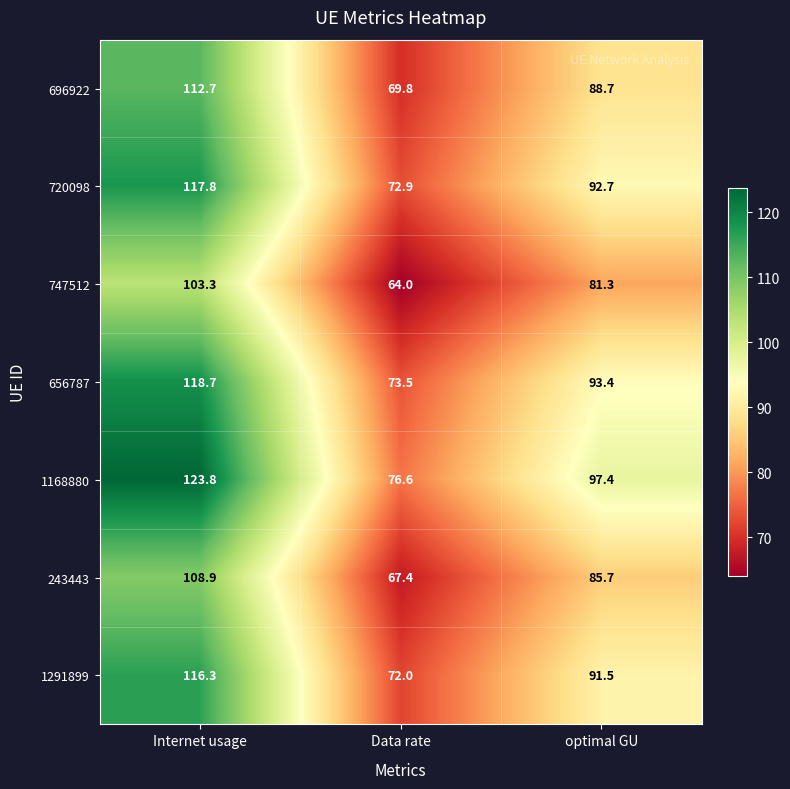

Reading right to left, list all the values displayed in this chart.

696922: optimal GU=88.7	Data rate=69.8	Internet usage=112.7
720098: optimal GU=92.7	Data rate=72.9	Internet usage=117.8
747512: optimal GU=81.3	Data rate=64.0	Internet usage=103.3
656787: optimal GU=93.4	Data rate=73.5	Internet usage=118.7
1168880: optimal GU=97.4	Data rate=76.6	Internet usage=123.8
243443: optimal GU=85.7	Data rate=67.4	Internet usage=108.9
1291899: optimal GU=91.5	Data rate=72.0	Internet usage=116.3